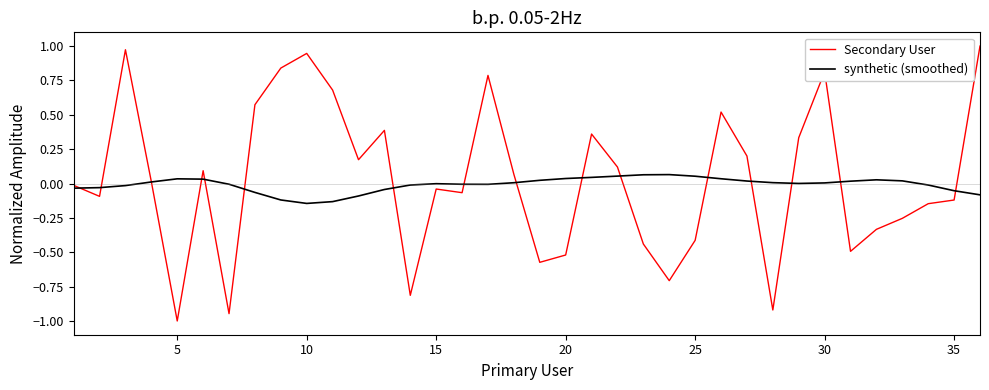

Which series has the largest range (max minus min)?

Secondary User